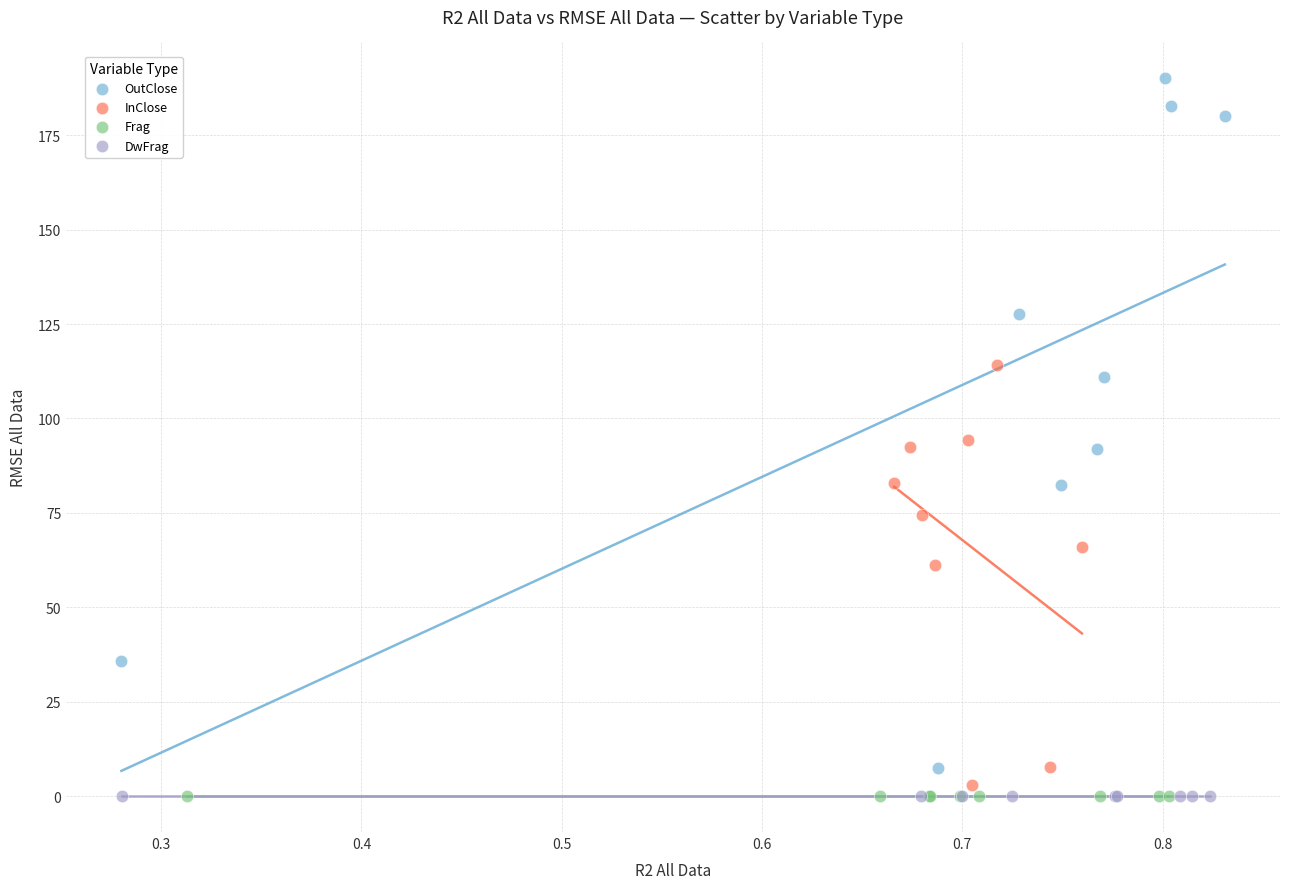

Which series has the widest spread of Y values?

OutClose